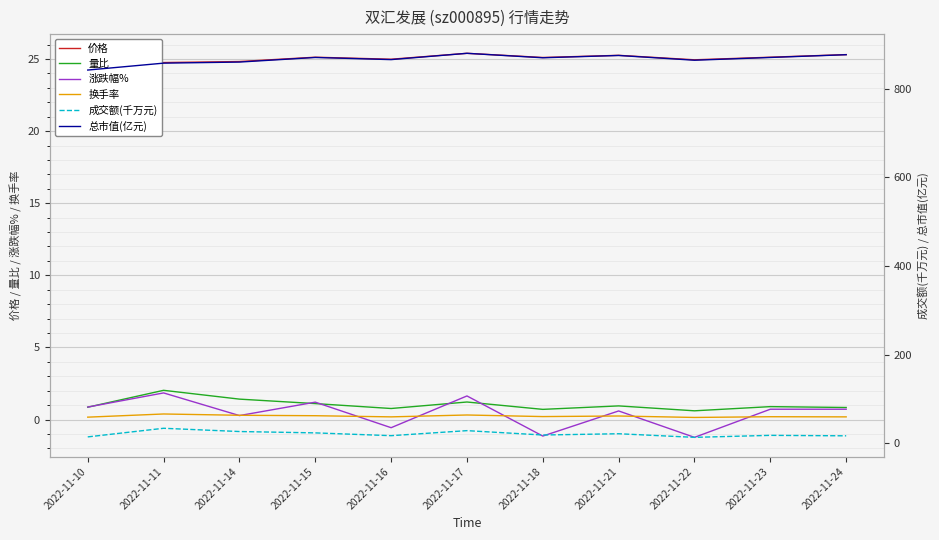

Count the number of data series in this chart.

6